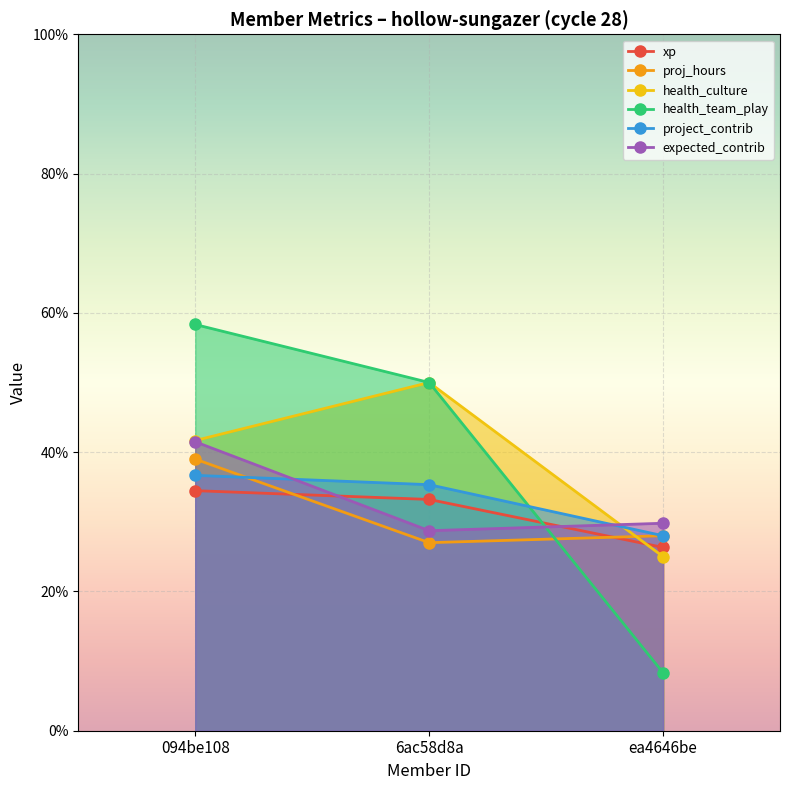

What is the difference between the xp values at 6ac58d8a and ea4646be?

6.9